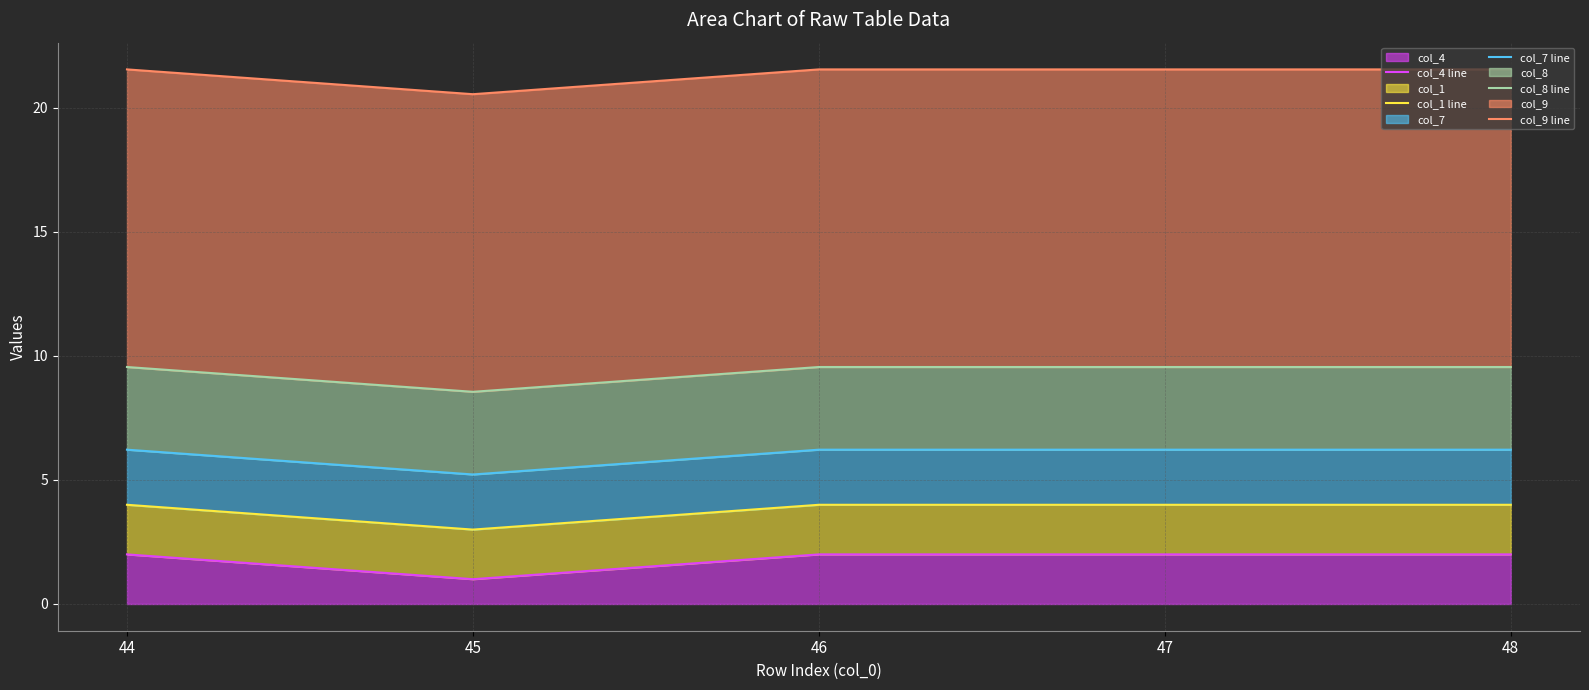

True or false: col_4 has a value of 1 at 46.

False